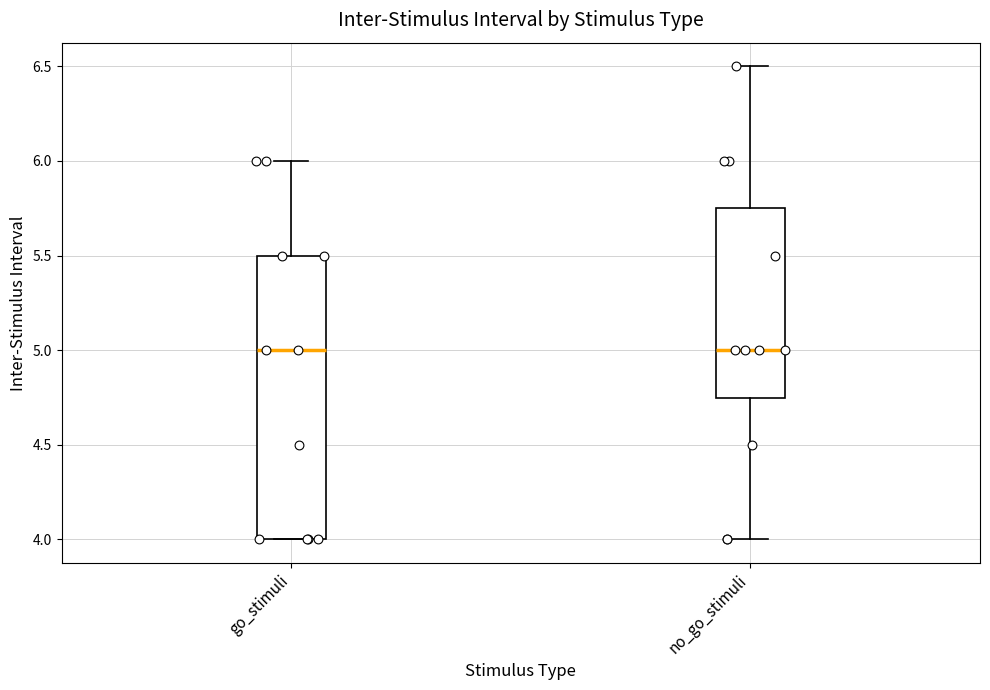

Reading left to right, transcribe this box plot: for each box, give where its median line is, the range the box spans, and where its two whiskers end, as read against the y-axis. The values are not printed on the chart, so give them approximately, as read against the axis.

go_stimuli: median 5.00, box 4.00 to 5.50, whiskers 4.00 to 6.00
no_go_stimuli: median 5.00, box 4.75 to 5.75, whiskers 4.00 to 6.50